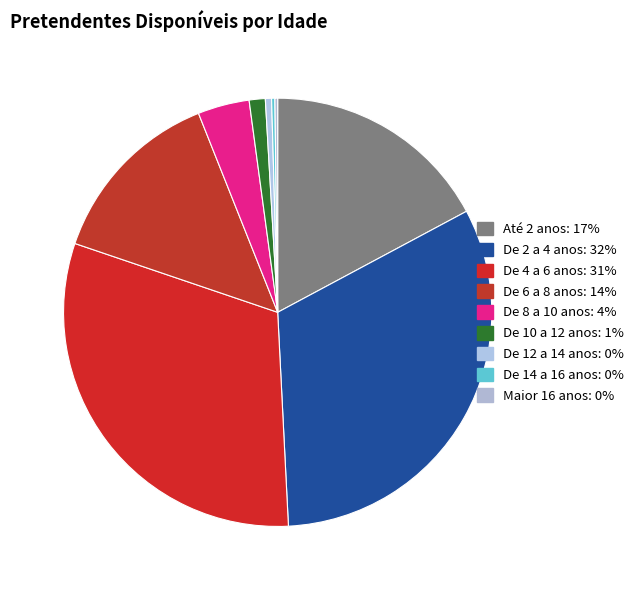

How many slices are in this pie chart?

9